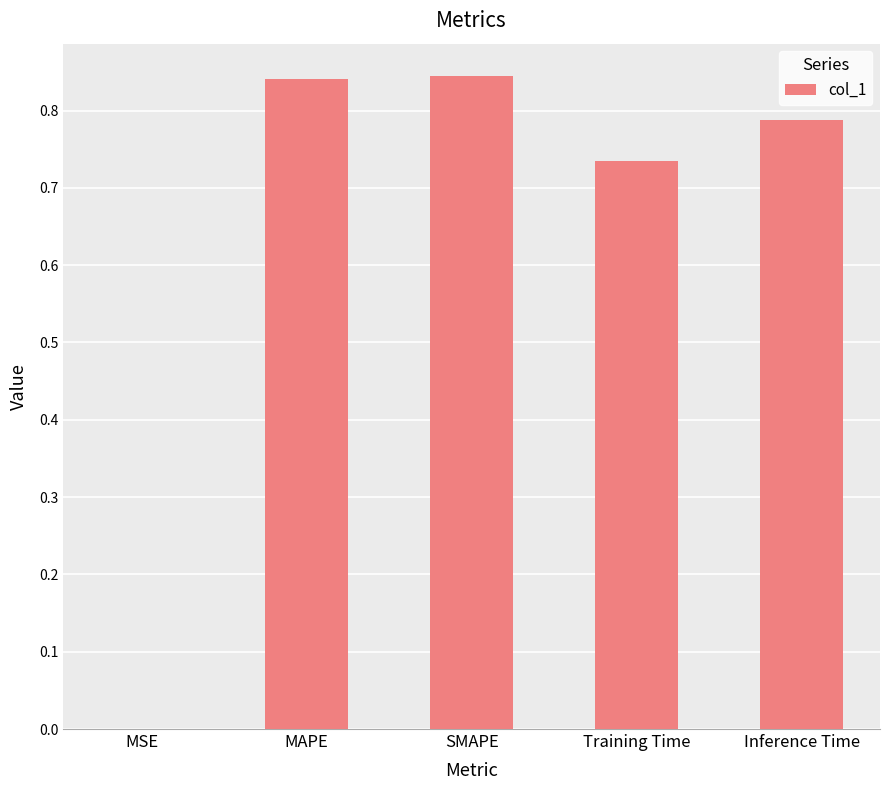

What is the change in value from MSE to MAPE?

+0.8